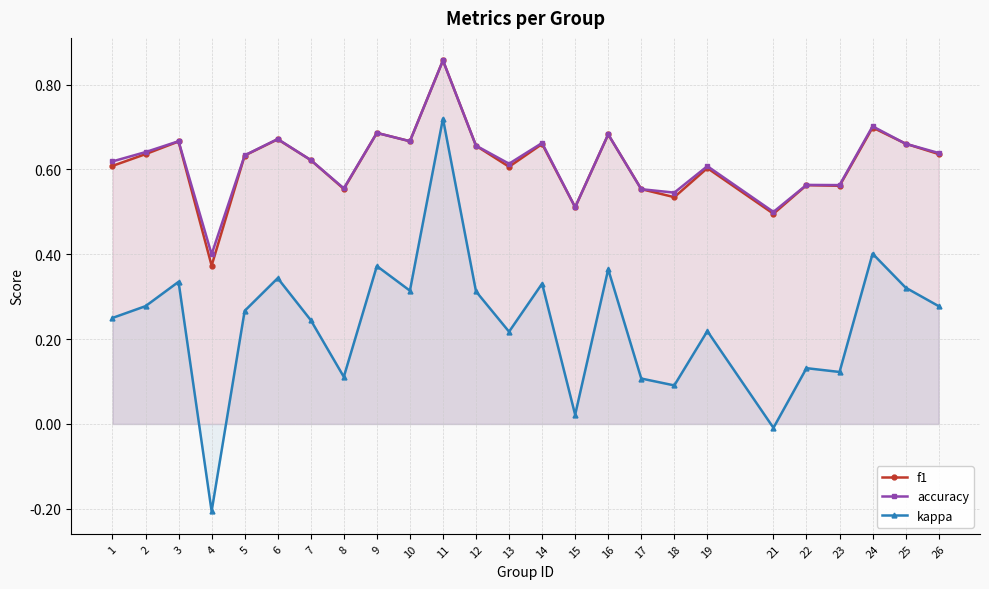

List the series in order of their peak value, highest first.

f1, accuracy, kappa